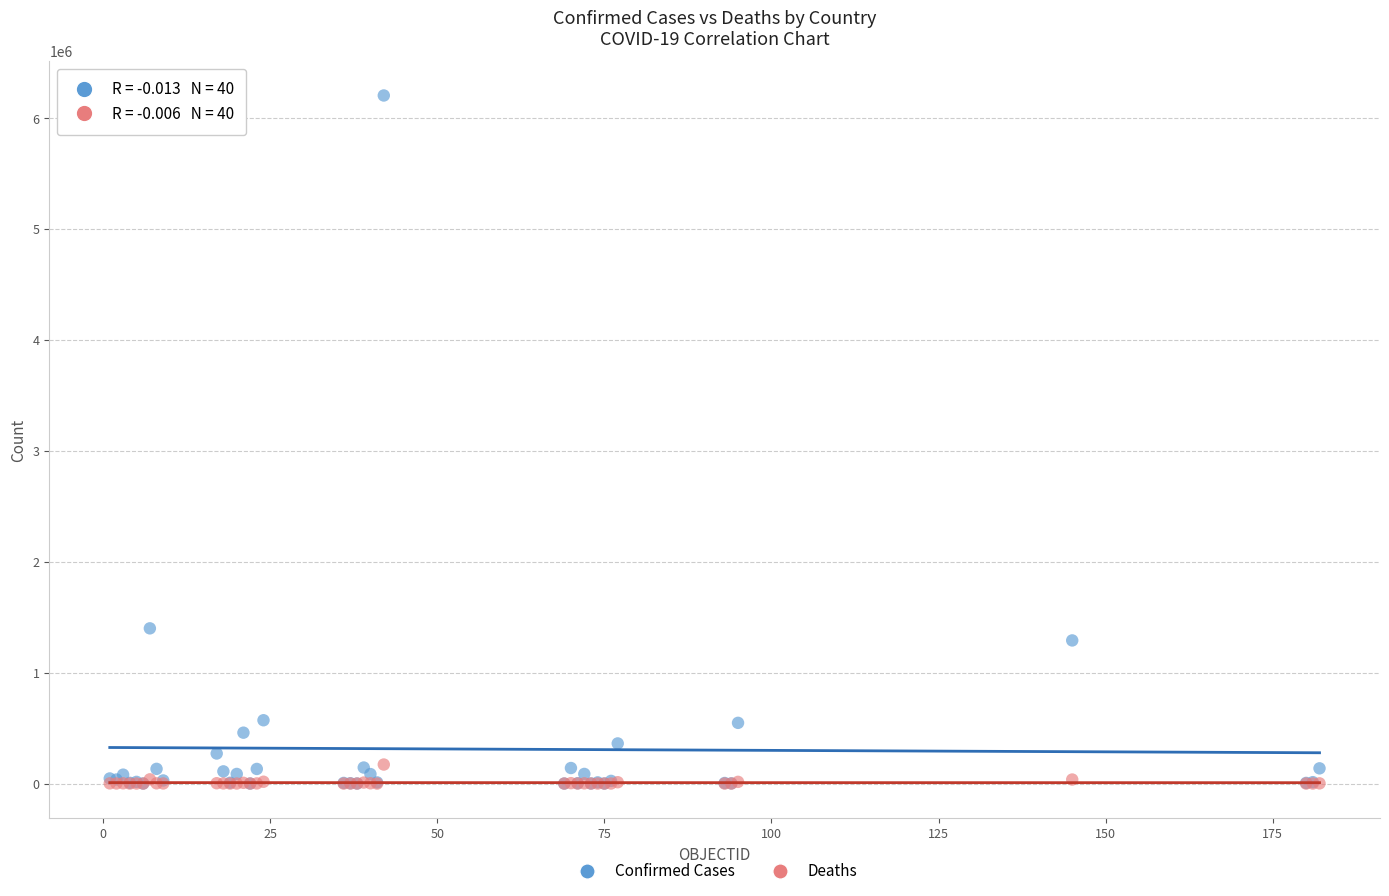

In the Confirmed Cases series, what Y value is closest to 3102180?

1399431